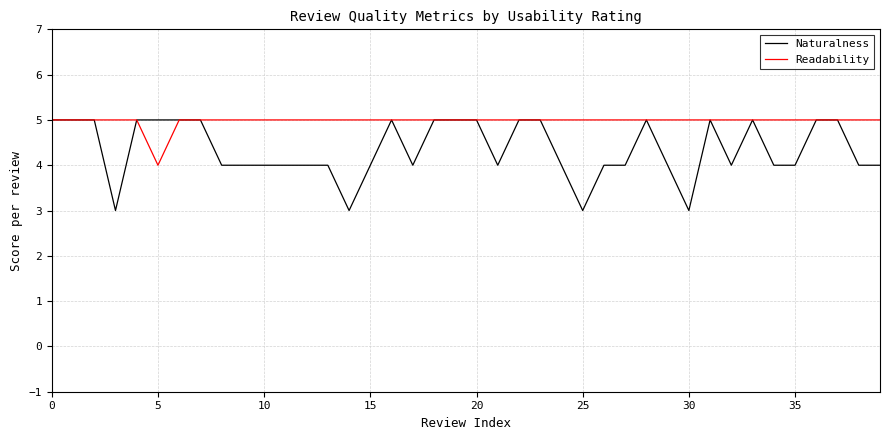

What is the sum of all Readability values?

199